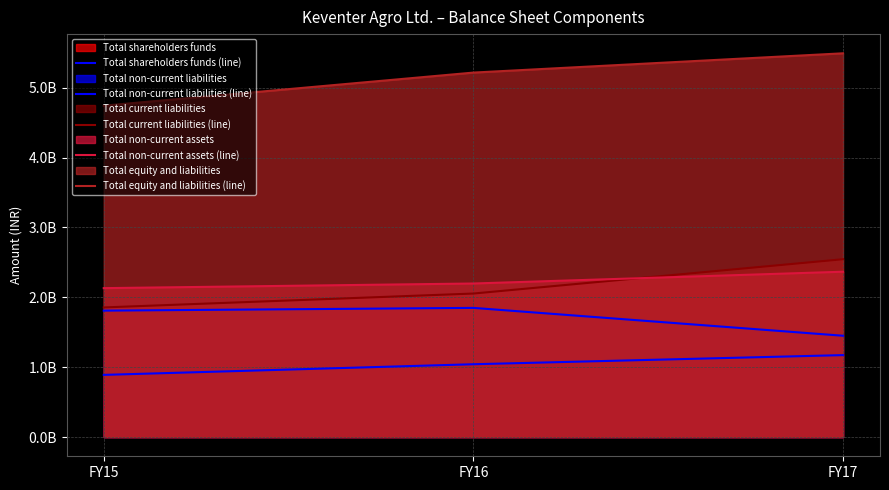

What is the difference between the Total non-current liabilities (line) values at FY16 and FY15?

39264782